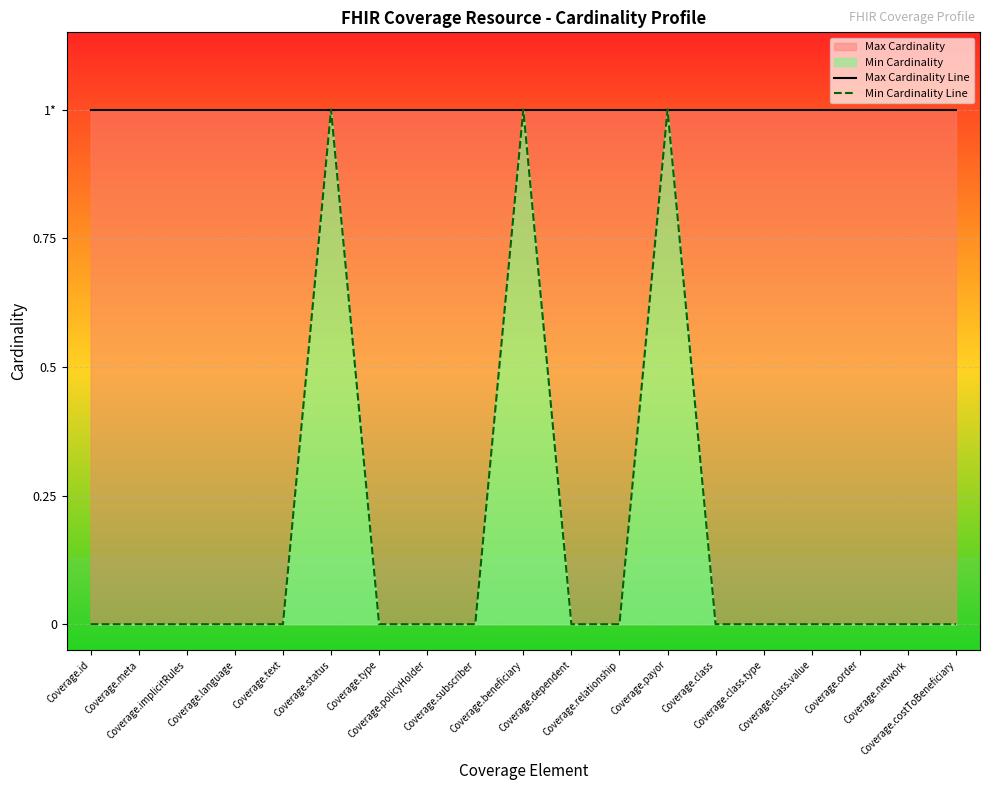

How many data points in Min Cardinality Line are above 0?

3